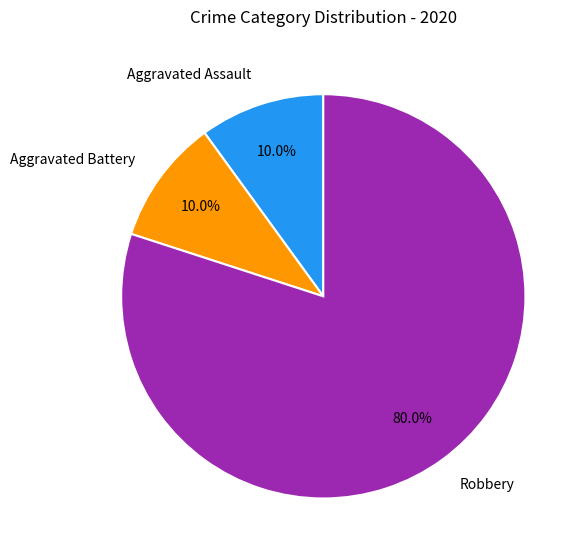

Which has a higher value, Robbery or Aggravated Assault?

Robbery